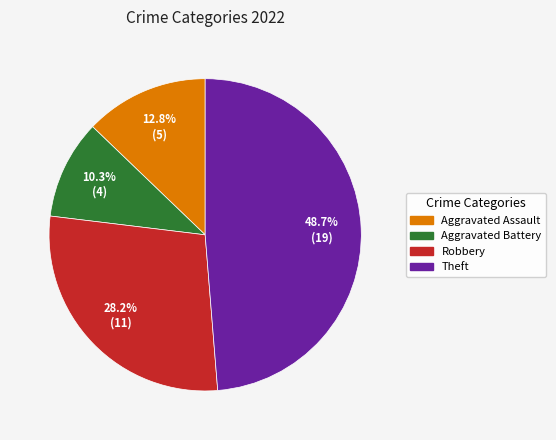

The Robbery slice represents 39% of the pie. True or false?

False